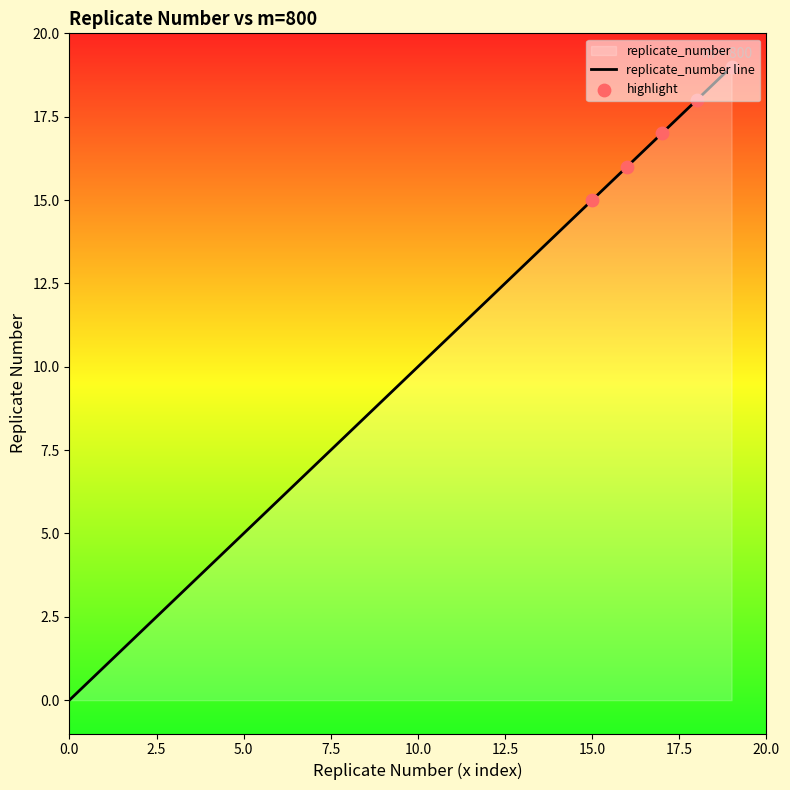

What is the change in value from 13 to 19?

+6